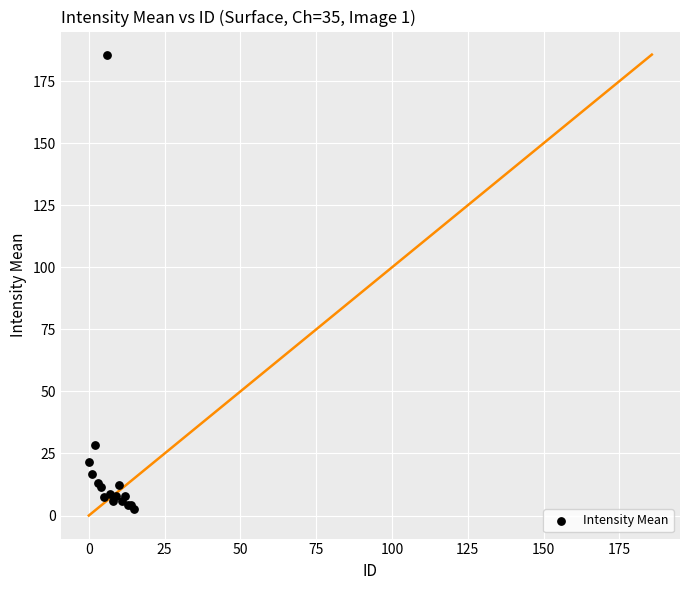

What Y value in the scatter plot is closest to 94?

28.2